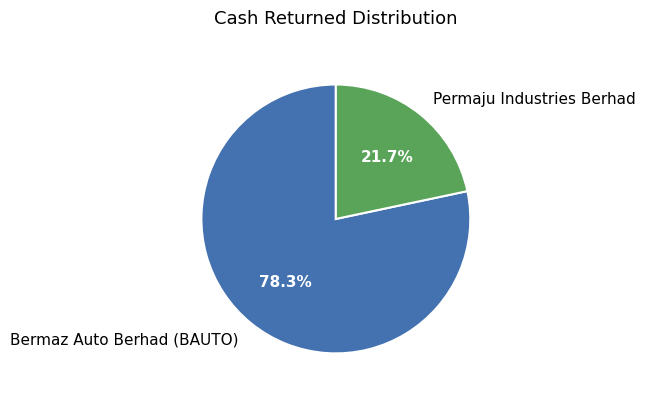

How many slices are in this pie chart?

2